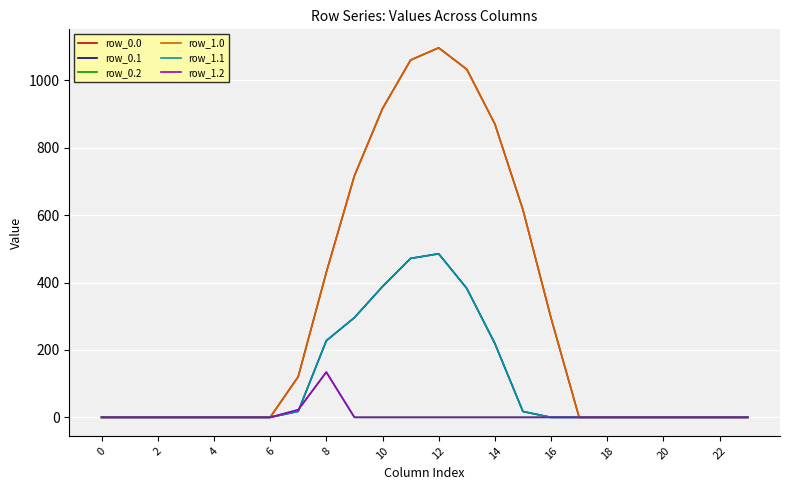

Is this an area chart (filled region under the line)?

No